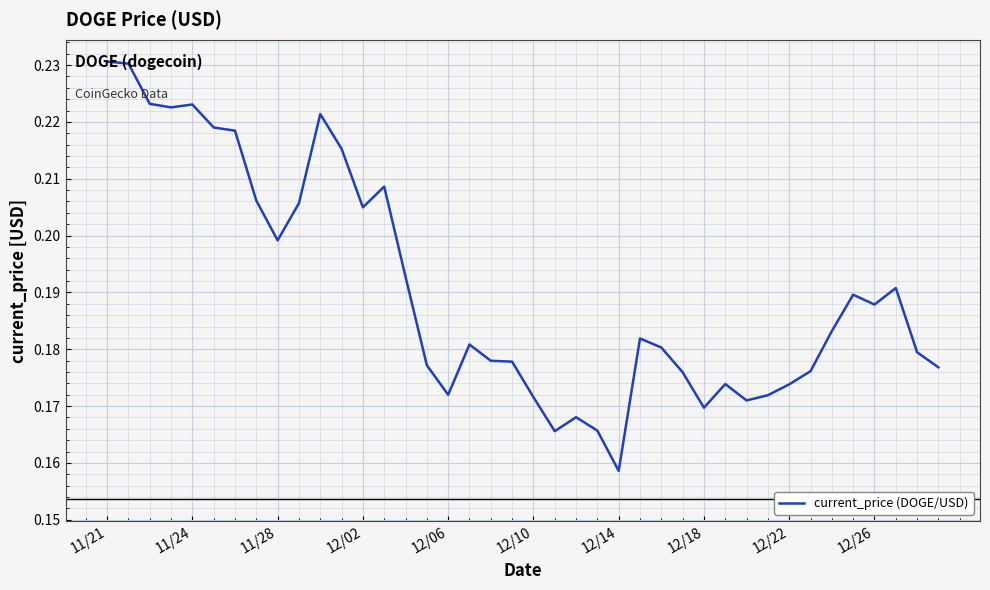

The chart shows a value of 0.1 at 12/14. True or false?

False